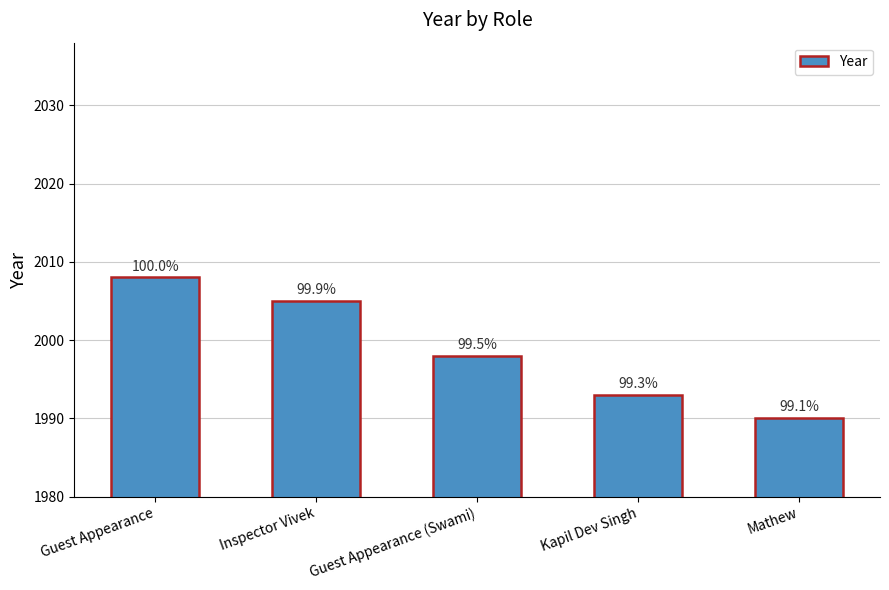

At which category does the chart reach its minimum across all series?

Mathew